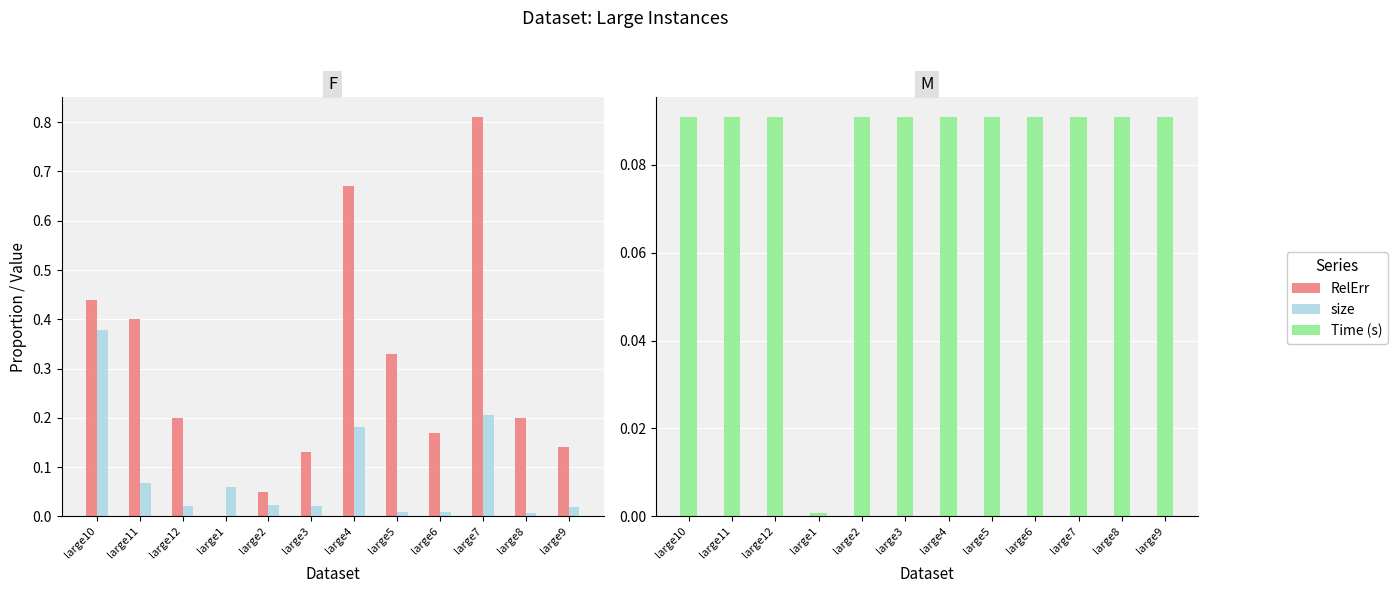

Reading left to right, extract all data points from this chart.

RelErr: 0.4	0.4	0.2	0.0	0.1	0.1	0.7	0.3	0.2	0.8	0.2	0.1
size: 0.4	0.1	0.0	0.1	0.0	0.0	0.2	0.0	0.0	0.2	0.0	0.0
Time (s): 0.1	0.1	0.1	0.0	0.1	0.1	0.1	0.1	0.1	0.1	0.1	0.1